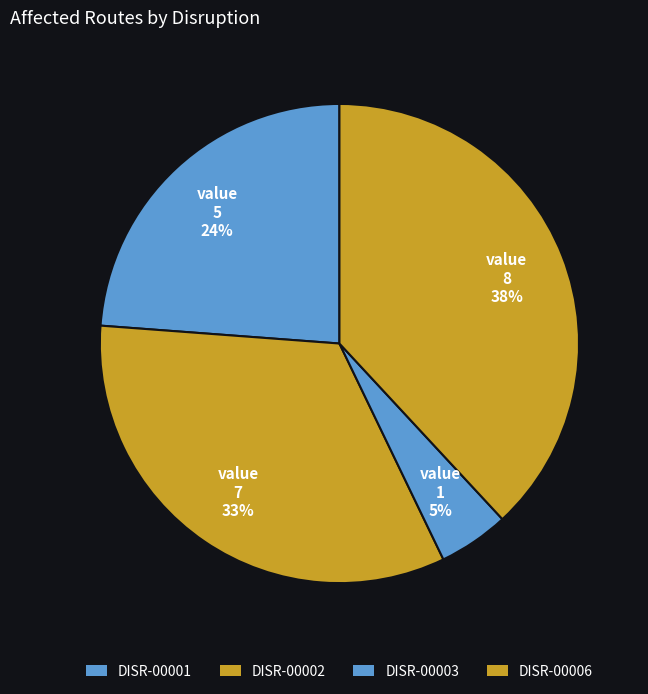

What is the largest slice in the pie chart?

DISR-00006